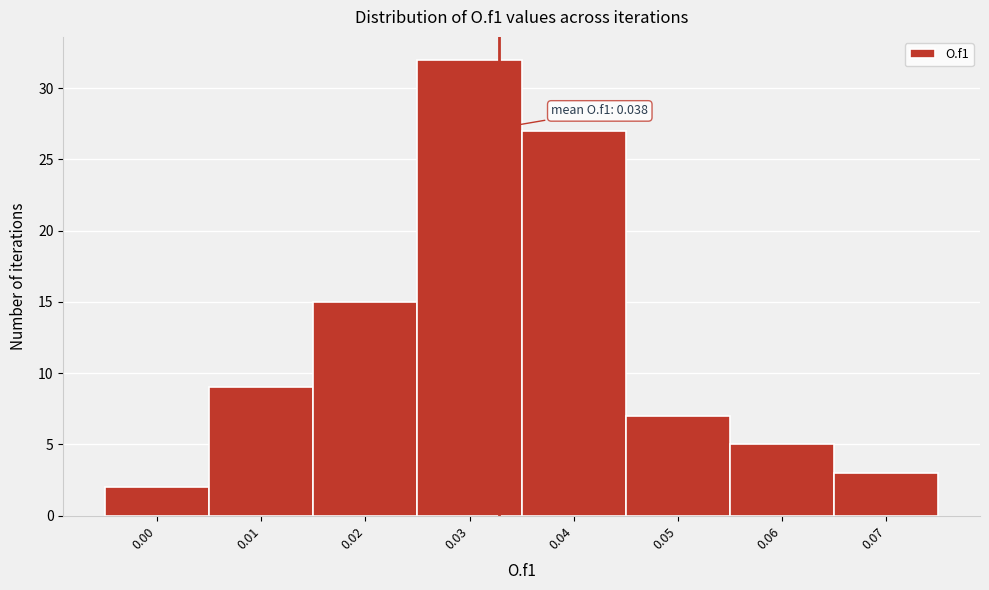

Reading left to right, transcribe all the data shown in this chart.

2	9	15	32	27	7	5	3